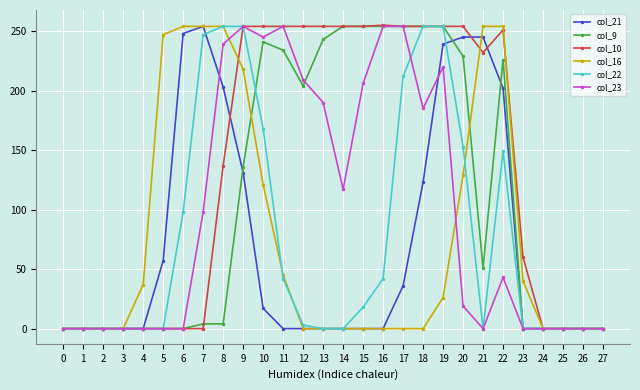

Between 1 and 21, which series saw the biggest shift?

col_16